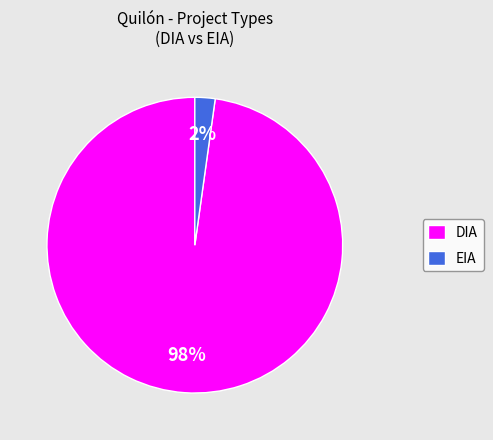

How many segments does this pie chart have?

2